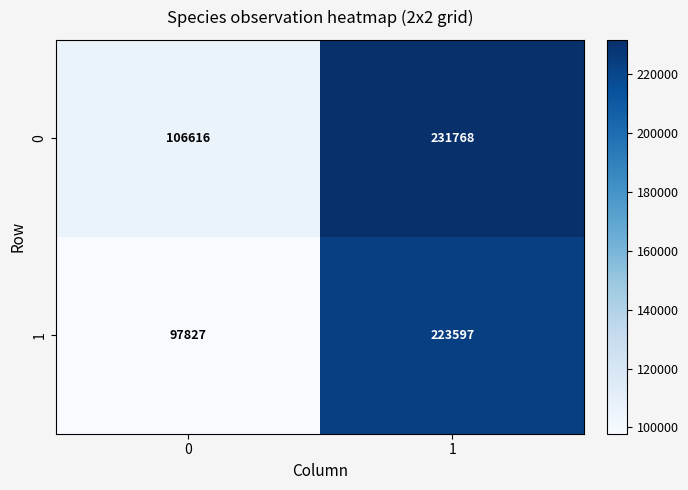

List the labels in order of 1 value, smallest first.

0, 1